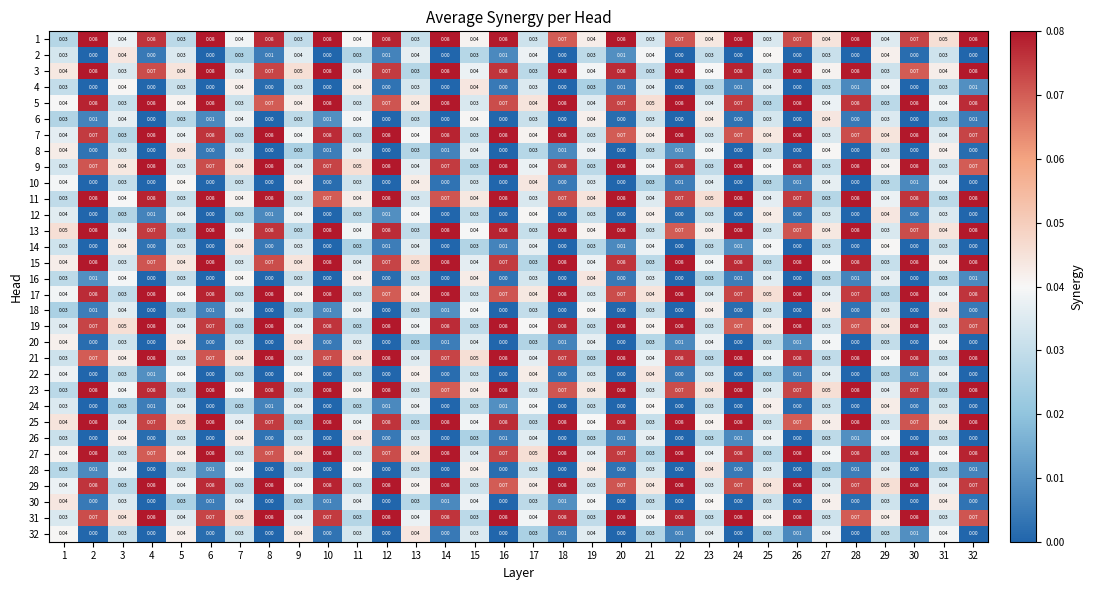

Is the value of 20 at 26 greater than the value of 30 at 13?

No